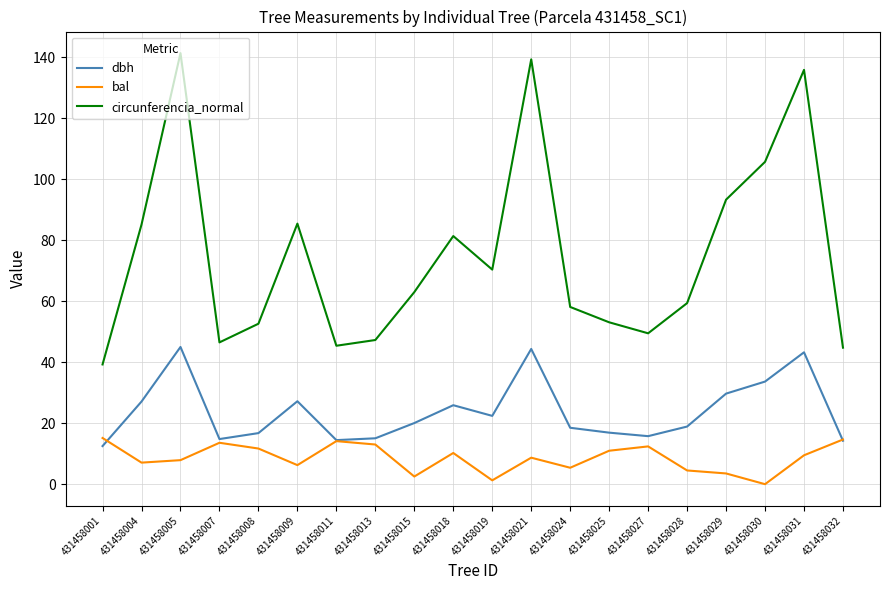

What is the lowest value of the dbh series?

12.5